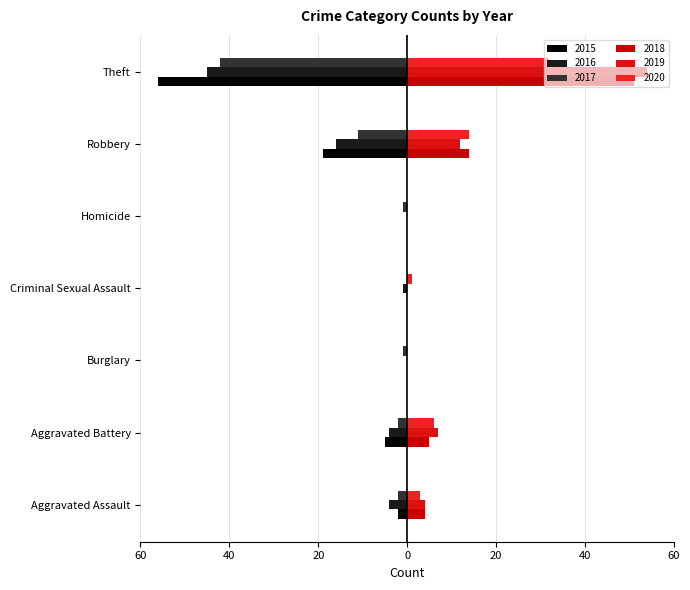

How many series are shown in this chart?

6